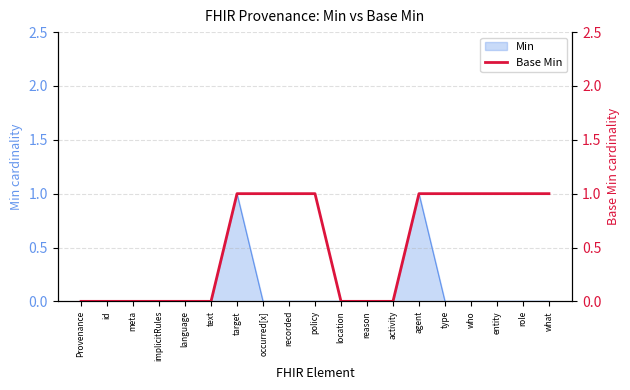

The value of Min at role is 0. True or false?

True